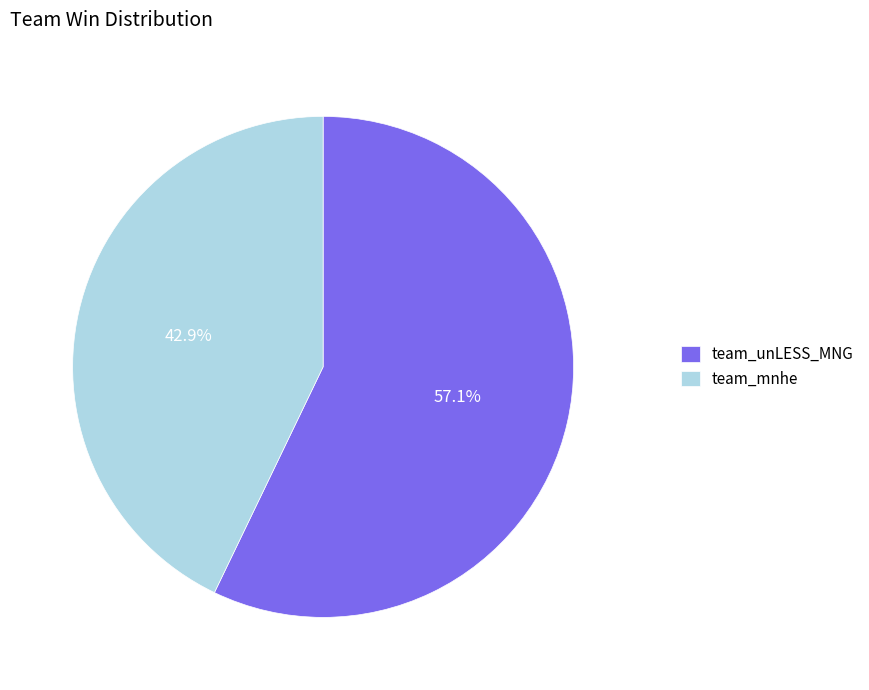

To the nearest percent, what portion does team_unLESS_MNG represent?

57%